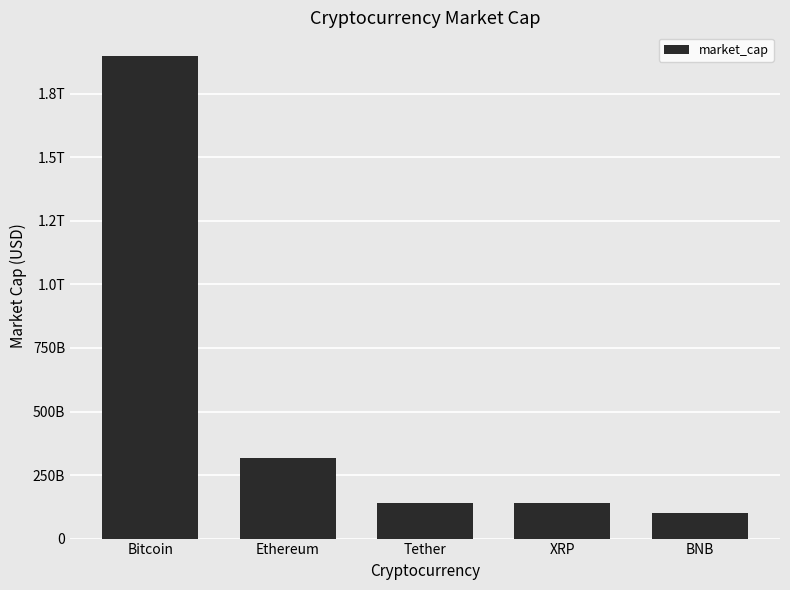

What is the label of the 2nd bar from the right?

XRP